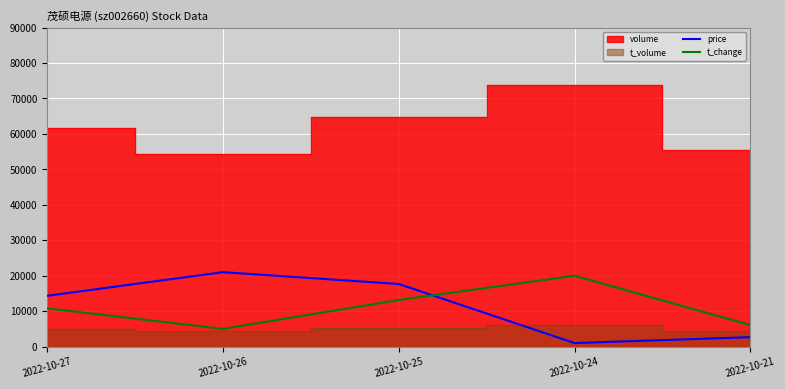

Between which two adjacent categories do price and t_change first intersect?

2022-10-25 and 2022-10-24